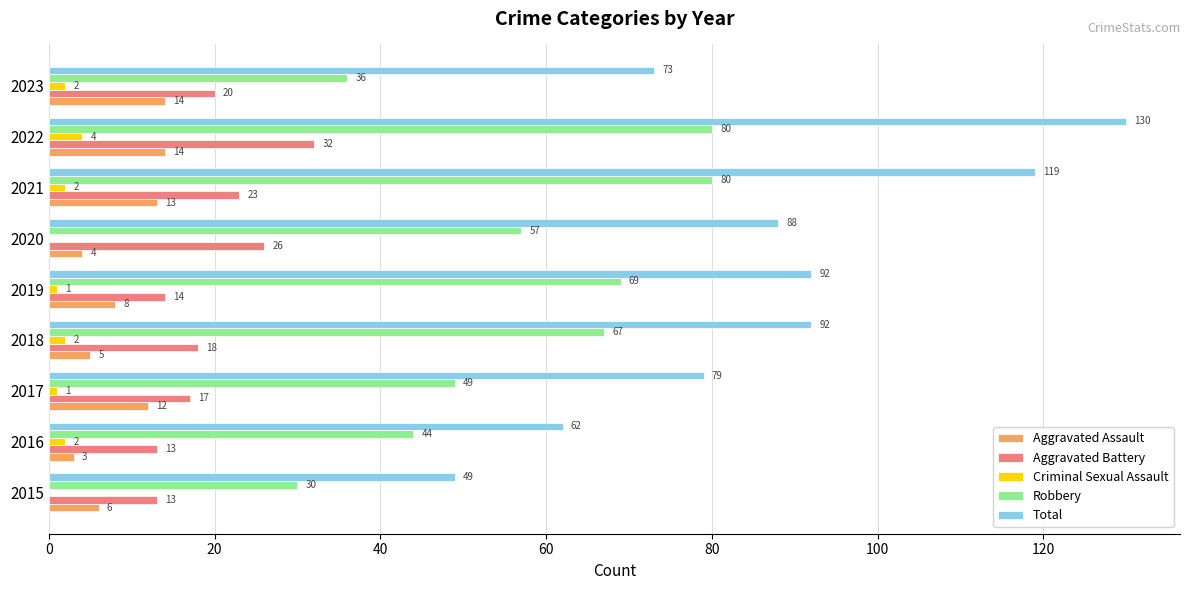

Which series has the largest total across all categories?

Total